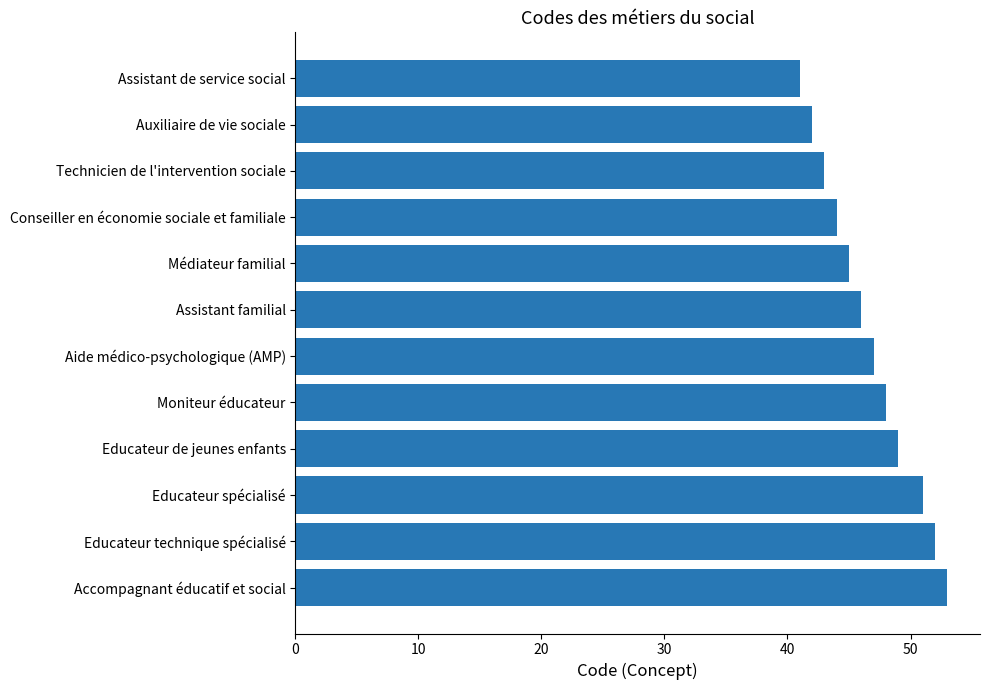

What is the label of the 7th bar from the top?

Aide médico-psychologique (AMP)